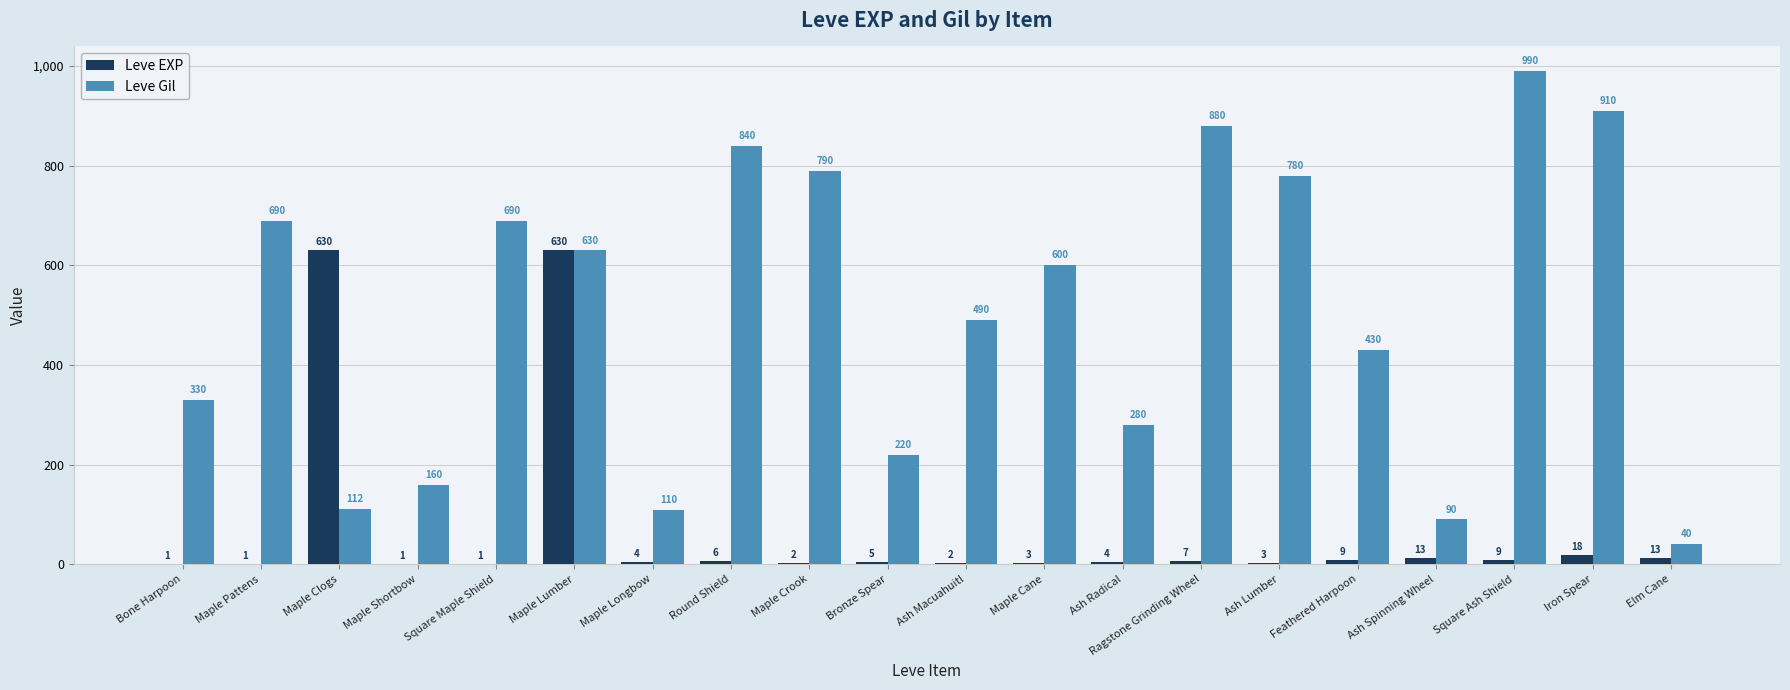

Reading left to right, extract all data points from this chart.

Leve EXP: Bone Harpoon=1	Maple Pattens=1	Maple Clogs=630	Maple Shortbow=1	Square Maple Shield=1	Maple Lumber=630	Maple Longbow=4	Round Shield=6	Maple Crook=2	Bronze Spear=5	Ash Macuahuitl=2	Maple Cane=3	Ash Radical=4	Ragstone Grinding Wheel=7	Ash Lumber=3	Feathered Harpoon=9	Ash Spinning Wheel=13	Square Ash Shield=9	Iron Spear=18	Elm Cane=13
Leve Gil: Bone Harpoon=330	Maple Pattens=690	Maple Clogs=112	Maple Shortbow=160	Square Maple Shield=690	Maple Lumber=630	Maple Longbow=110	Round Shield=840	Maple Crook=790	Bronze Spear=220	Ash Macuahuitl=490	Maple Cane=600	Ash Radical=280	Ragstone Grinding Wheel=880	Ash Lumber=780	Feathered Harpoon=430	Ash Spinning Wheel=90	Square Ash Shield=990	Iron Spear=910	Elm Cane=40